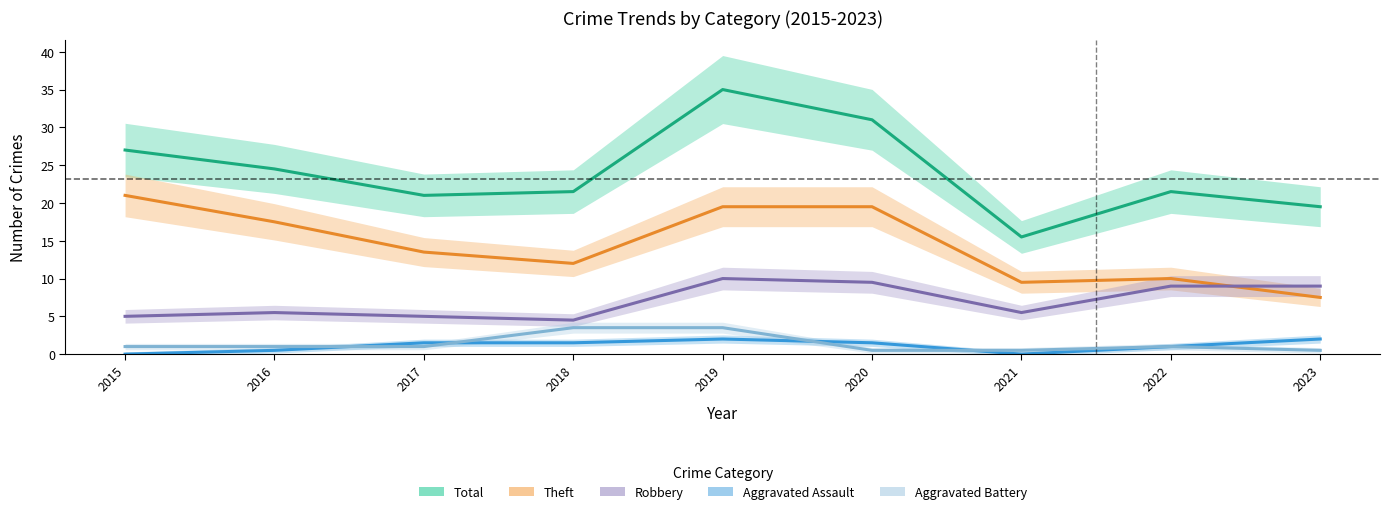

What is the difference between the highest and lowest values at 2017?

20.0